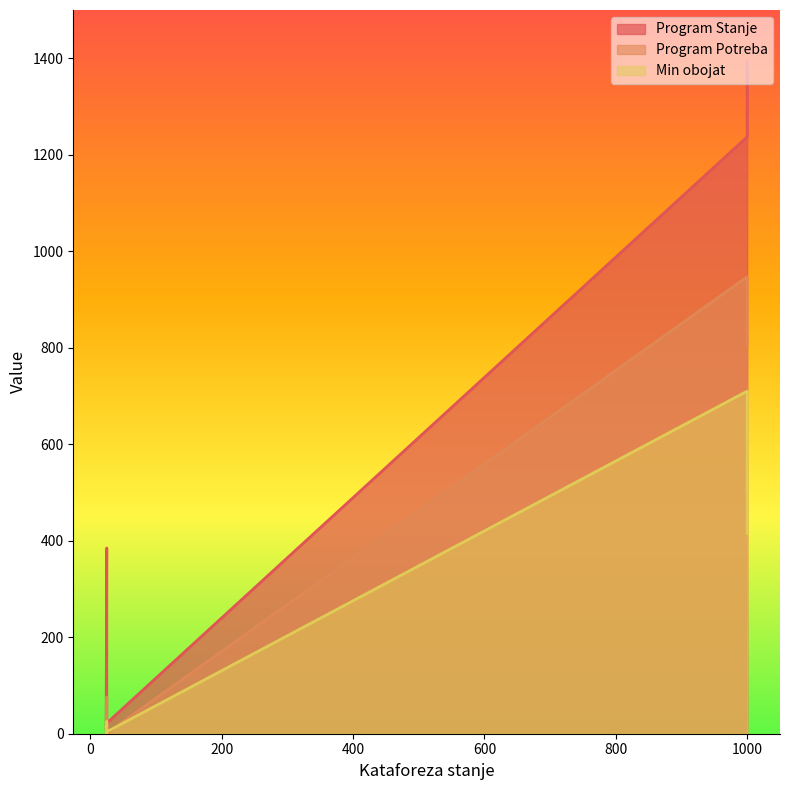

Which series has the largest total across all categories?

Program Stanje